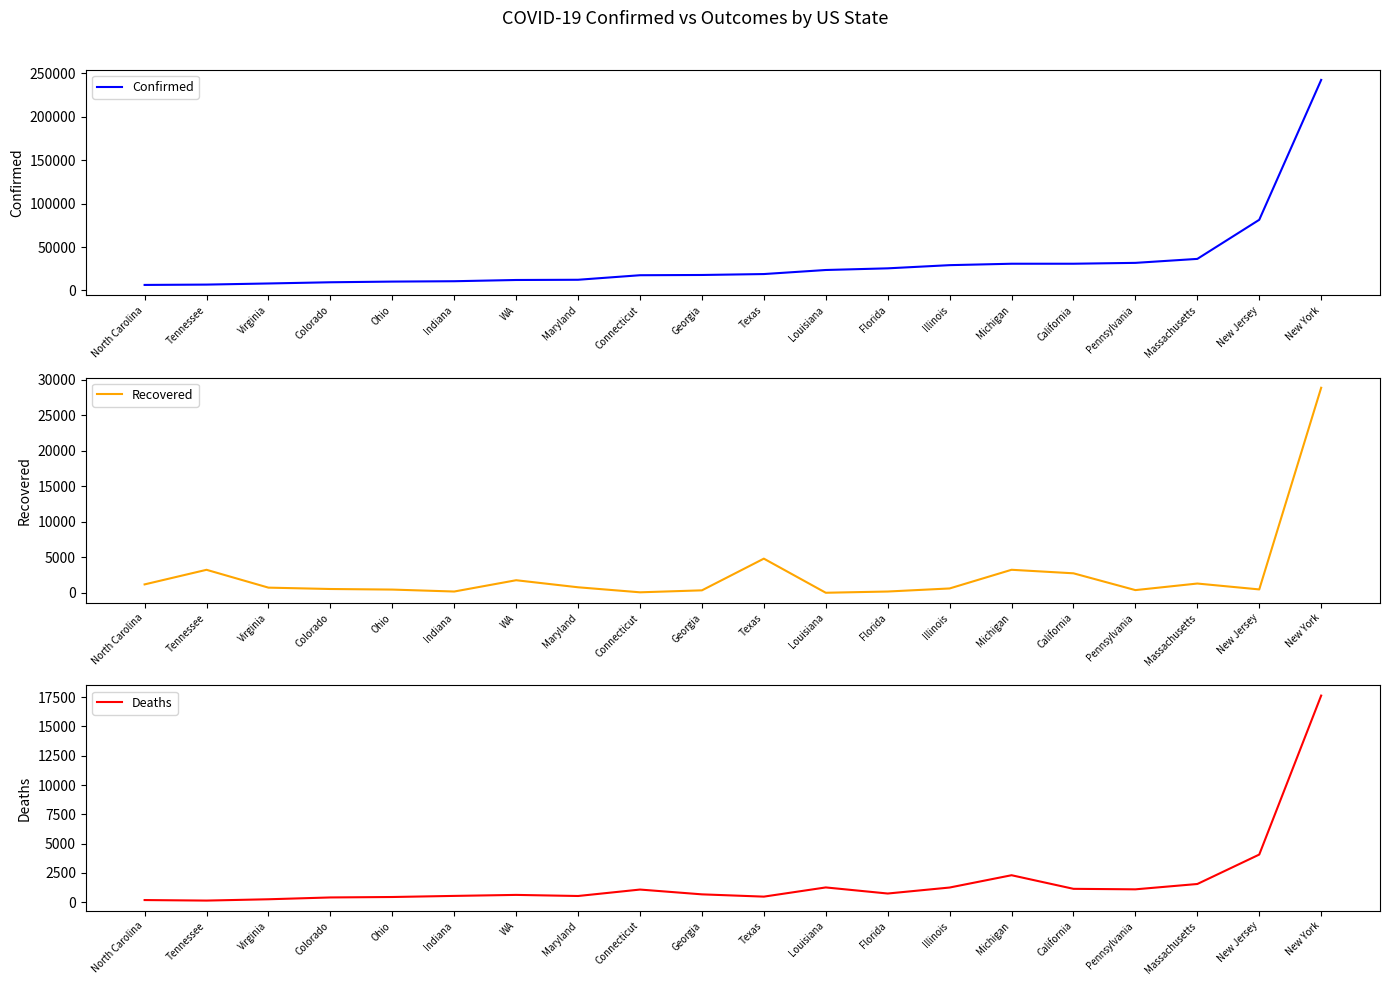

True or false: Recovered has more than 1 points higher than both neighbors.

True